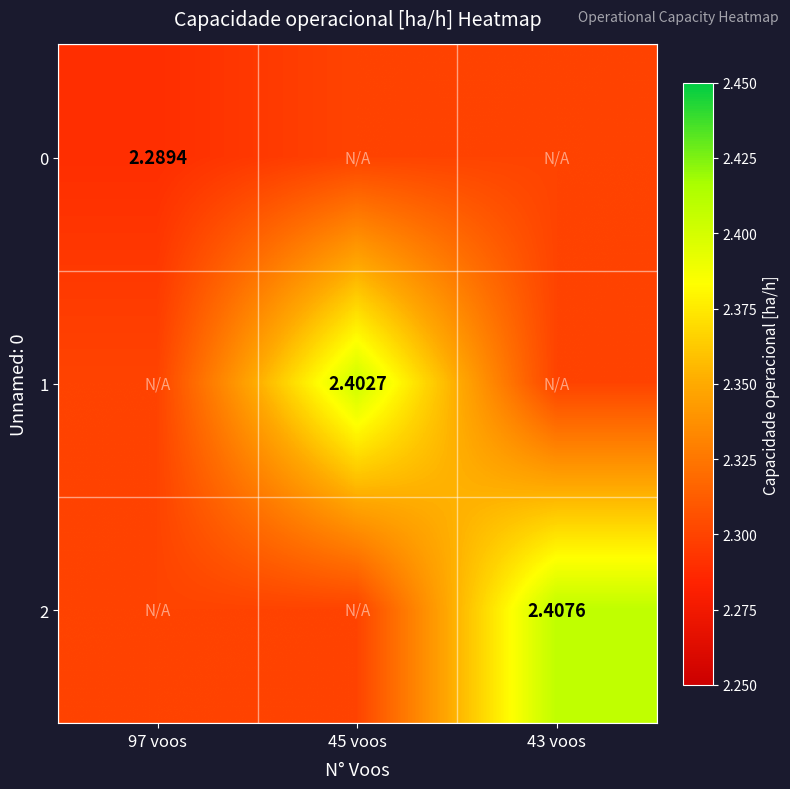

At how many categories does at least one series exceed 2?

3